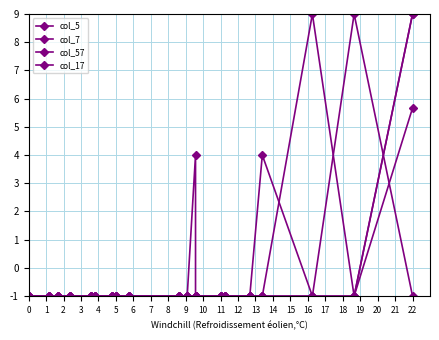

At how many categories does at least one series exceed 8?

3